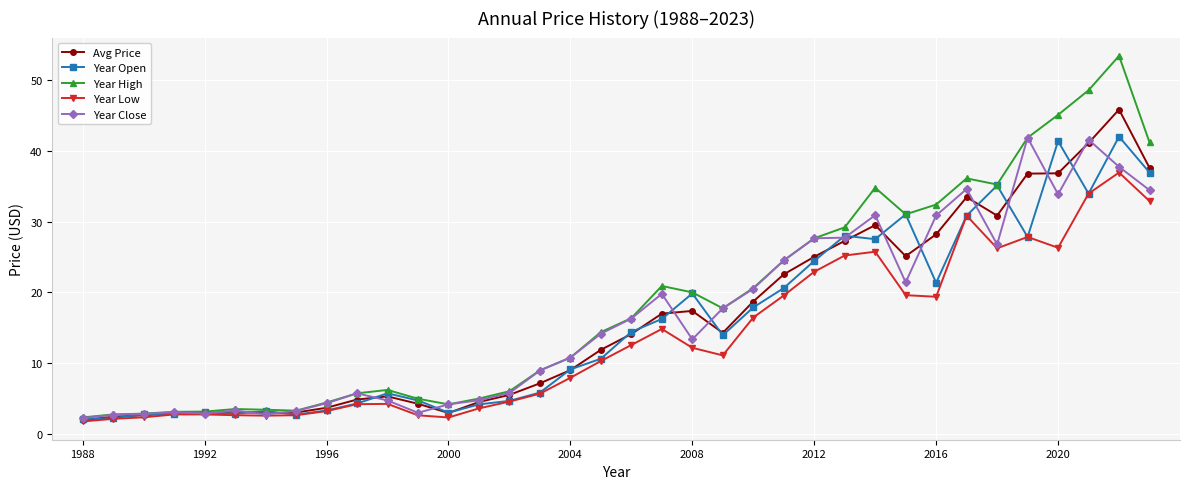

How many lines are shown in the chart?

5